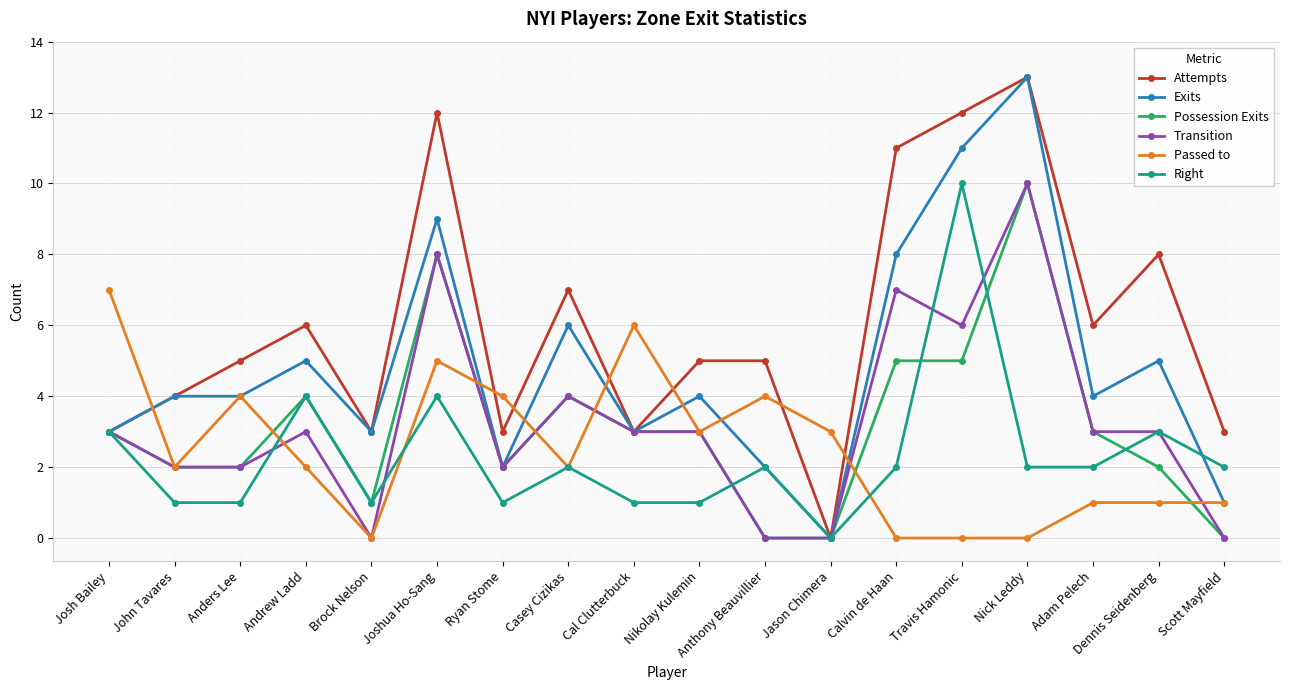

Reading left to right, what are all the values shown in this chart?

Attempts: 3	4	5	6	3	12	3	7	3	5	5	0	11	12	13	6	8	3
Exits: 3	4	4	5	3	9	2	6	3	4	2	0	8	11	13	4	5	1
Possession Exits: 3	2	2	4	1	8	2	4	3	3	0	0	5	5	10	3	2	0
Transition: 3	2	2	3	0	8	2	4	3	3	0	0	7	6	10	3	3	0
Passed to: 7	2	4	2	0	5	4	2	6	3	4	3	0	0	0	1	1	1
Right: 3	1	1	4	1	4	1	2	1	1	2	0	2	10	2	2	3	2